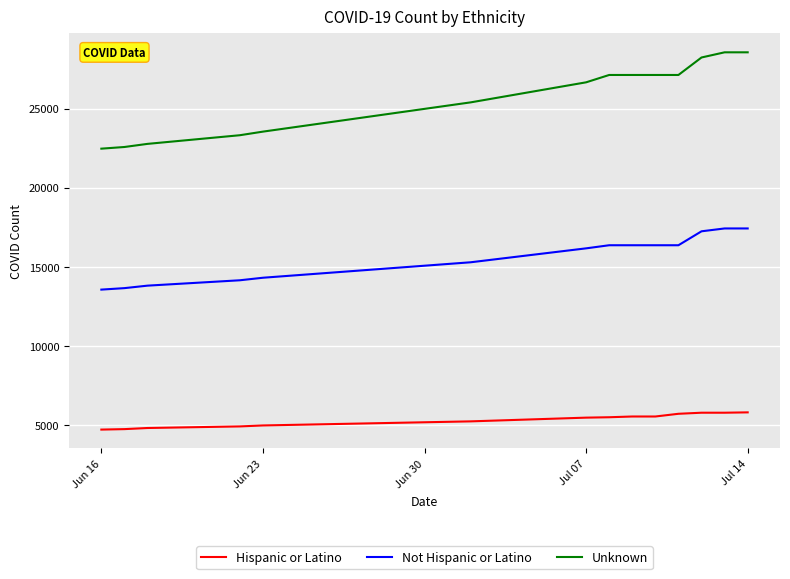

What is the difference between the maximum and minimum values in the Unknown series?

6081